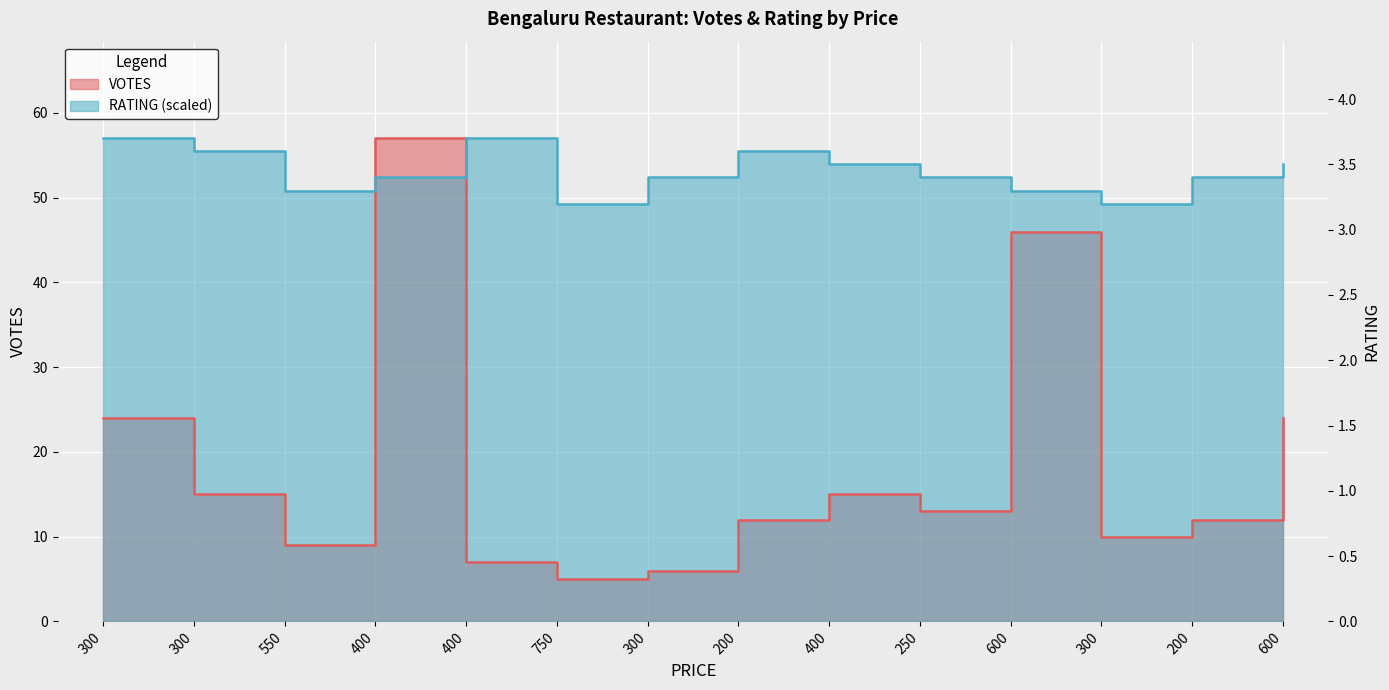

How many values in the RATING series exceed 52?

10